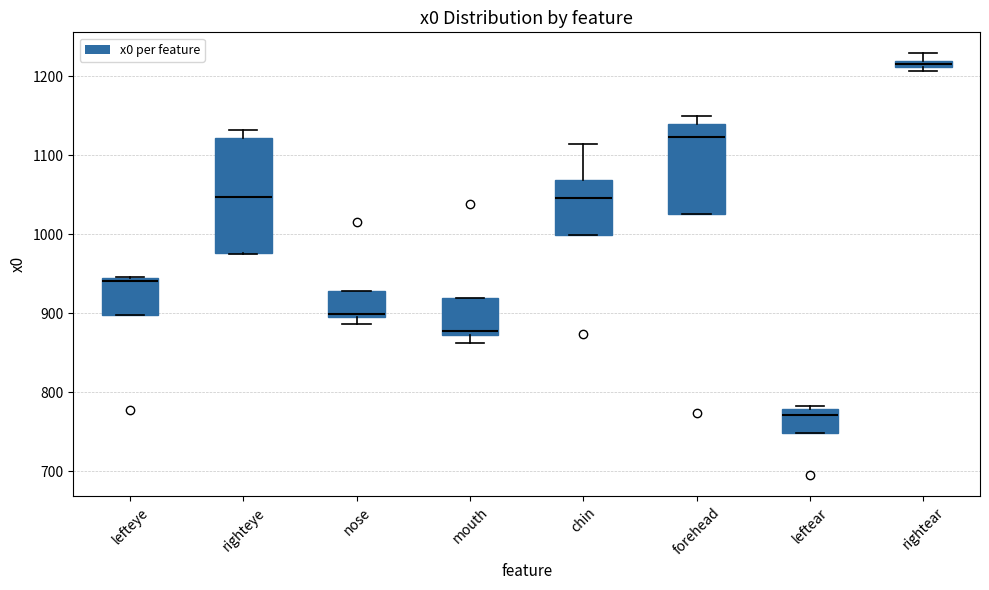

Where is the upper edge of the box for nose on the y-axis? The values are not printed on the chart, so give them approximately, as read against the axis.

930